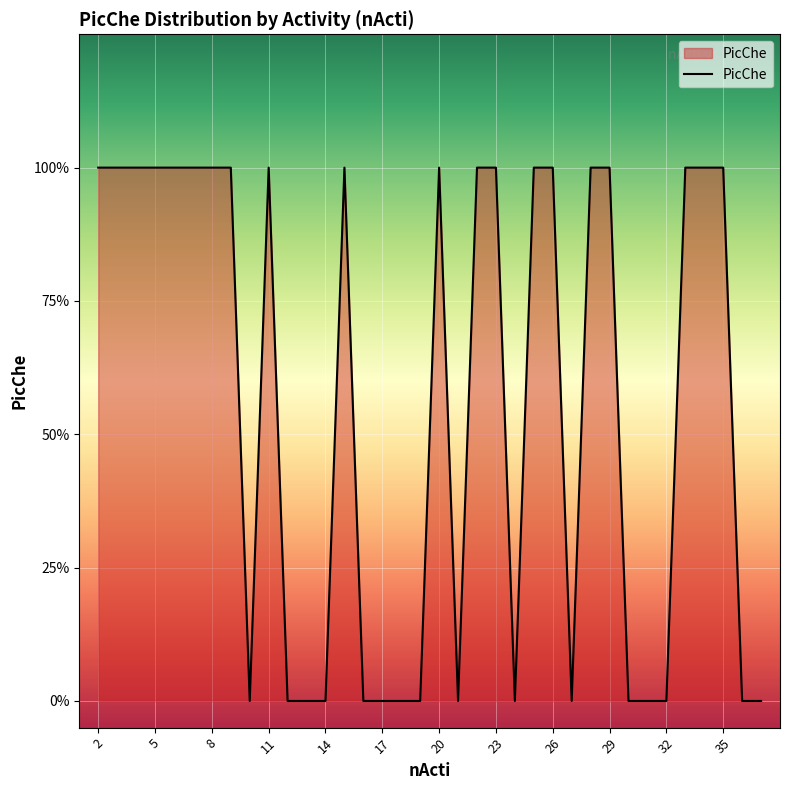

Does the chart display data point markers on the line(s)?

No